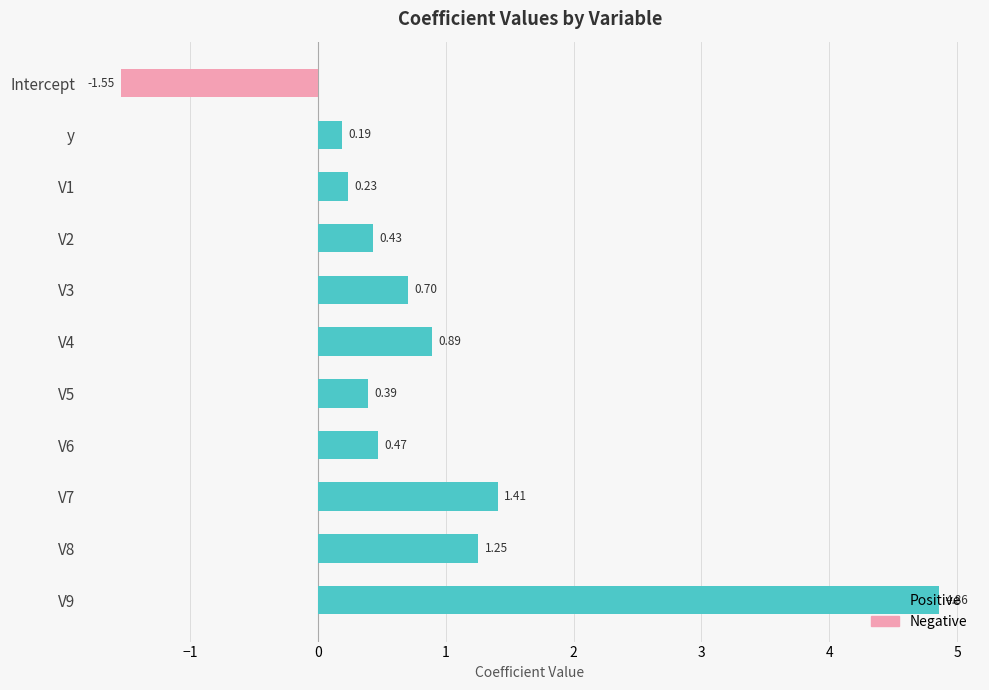

Is it true that Positive equals 0.1 at V1?

False